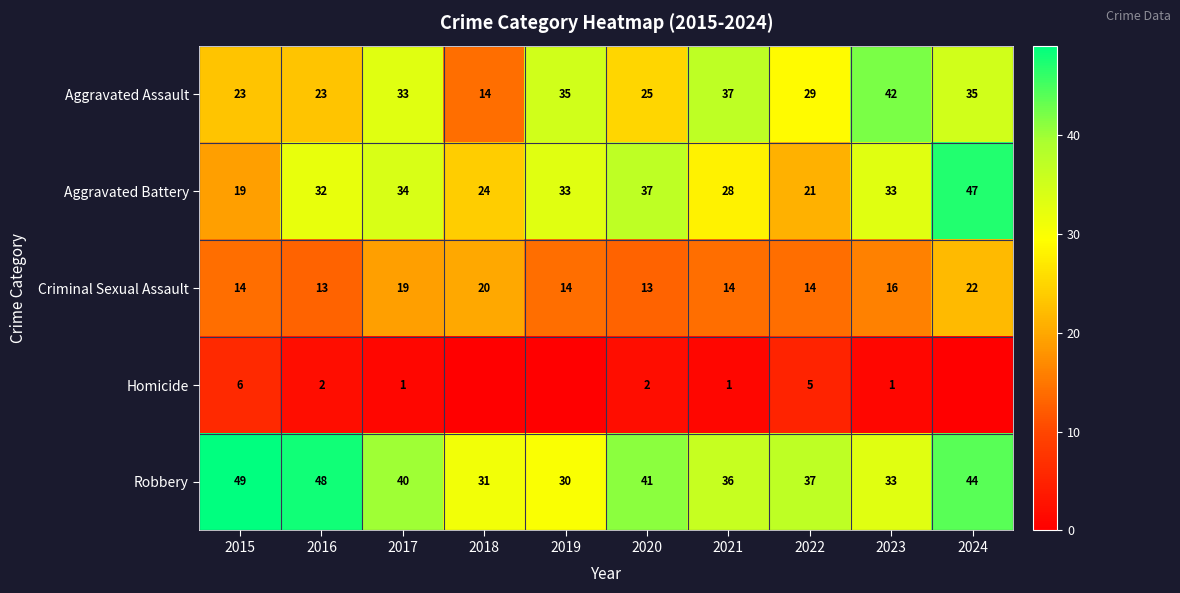

Which category has the lowest value in the Aggravated Battery series?

2015